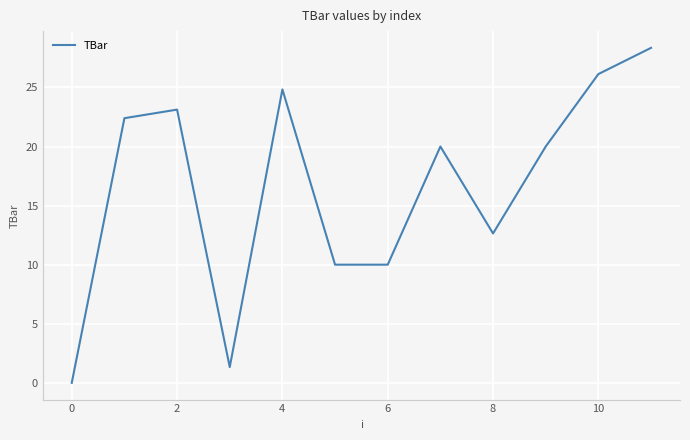

What is the maximum value shown in the chart?

28.4